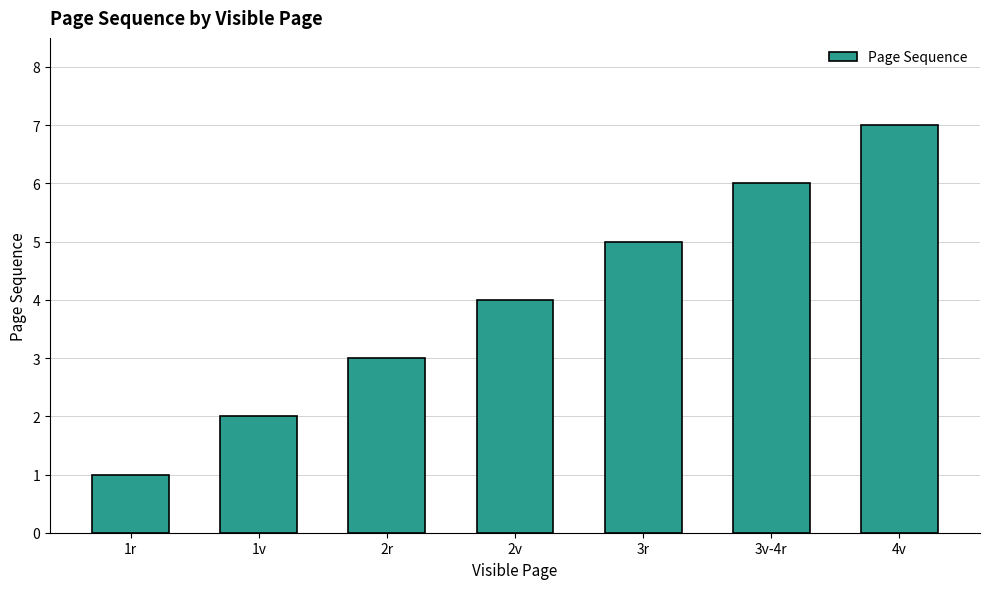

Is it true that the value at 1r is 0?

False